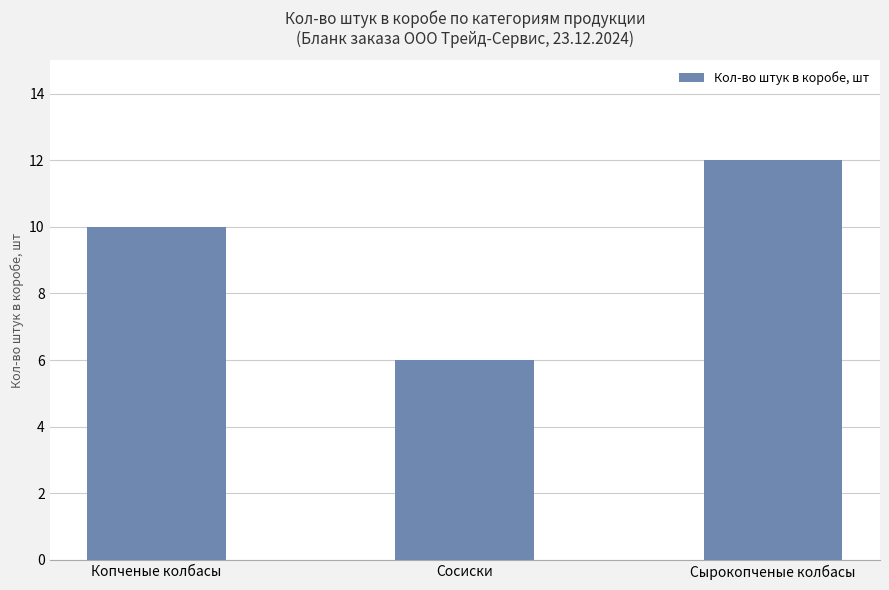

How many values are between 6 and 12?

3